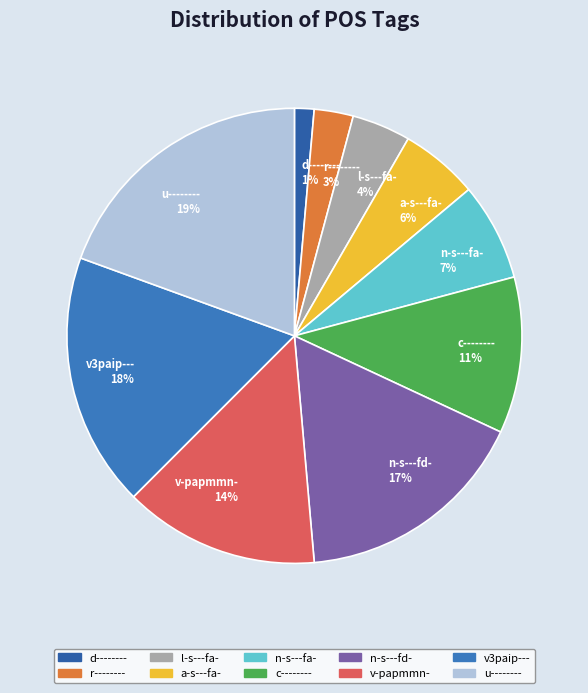

Rank the categories by value from lowest to highest.

d--------, r--------, l-s---fa-, a-s---fa-, n-s---fa-, c--------, v-papmmn-, n-s---fd-, v3paip---, u--------